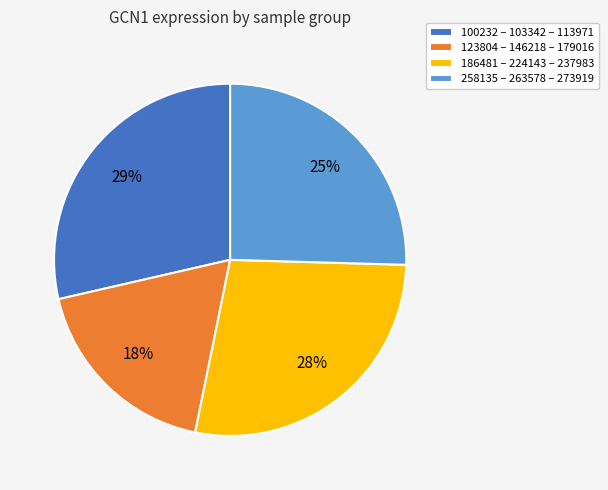

Does 186481 – 224143 – 237983 account for over 50% of the chart?

No